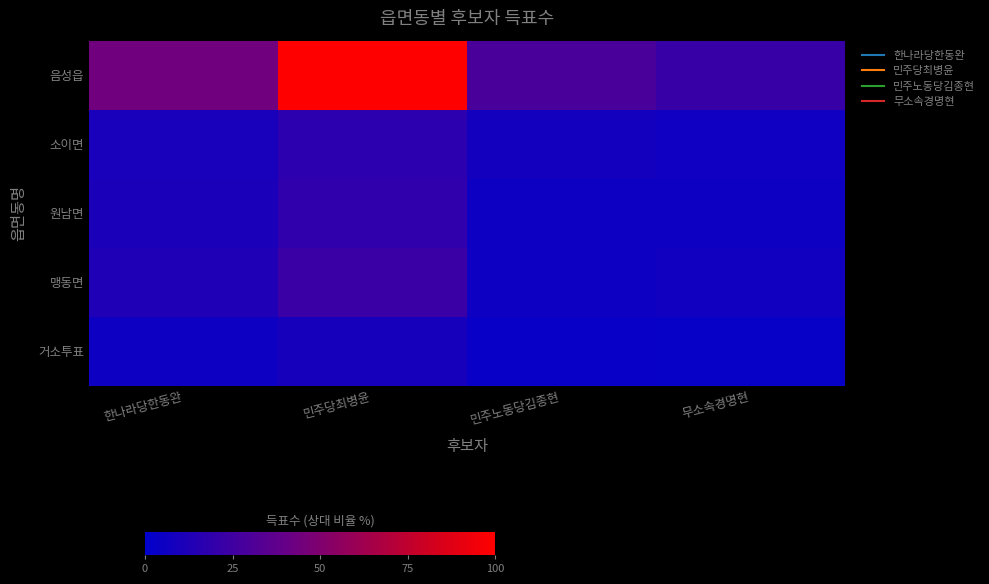

Between 민주노동당김종현 and 무소속경명현, which series saw the biggest shift?

음성읍